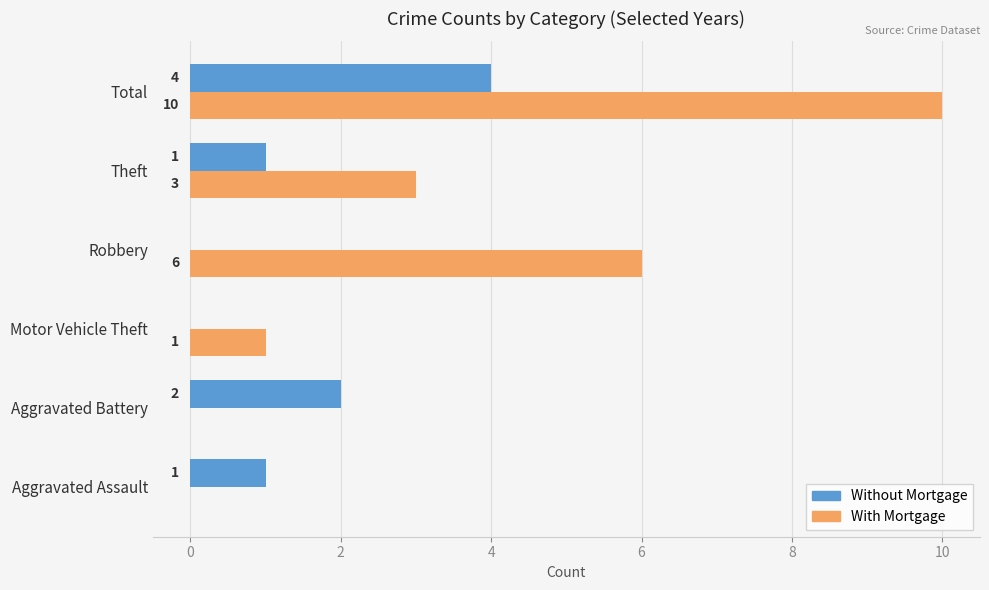

How many values in With Mortgage are above zero?

4